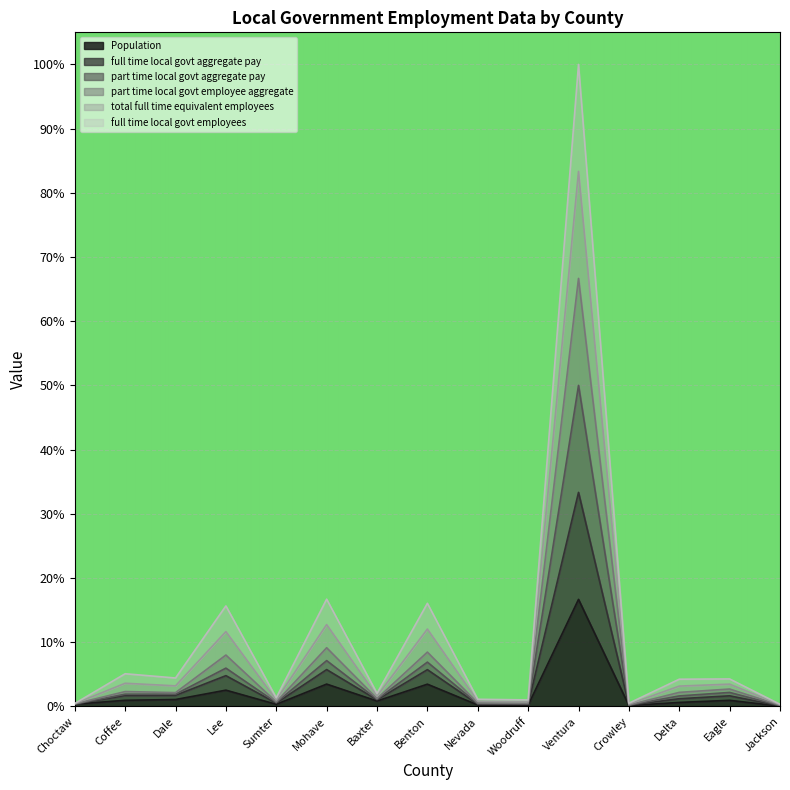

List the series in order of their overall mean, lowest first.

Population, full time local govt employees, part time local govt employee aggregate, part time local govt aggregate pay, full time local govt aggregate pay, total full time equivalent employees